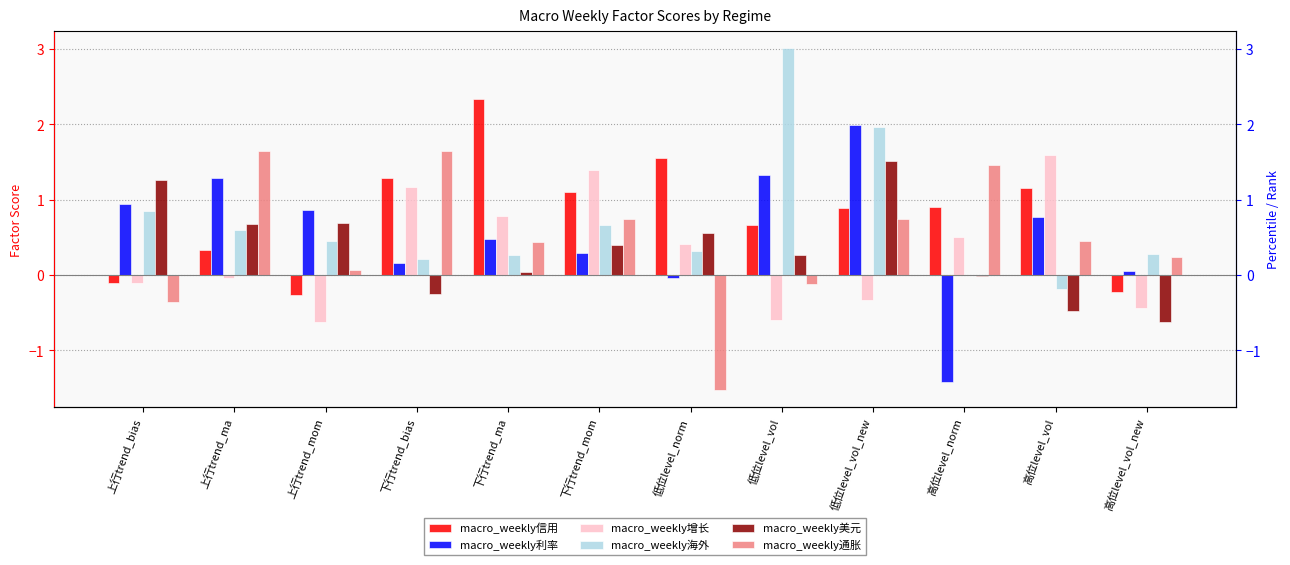

What position from the right is 下行trend_mom?

7